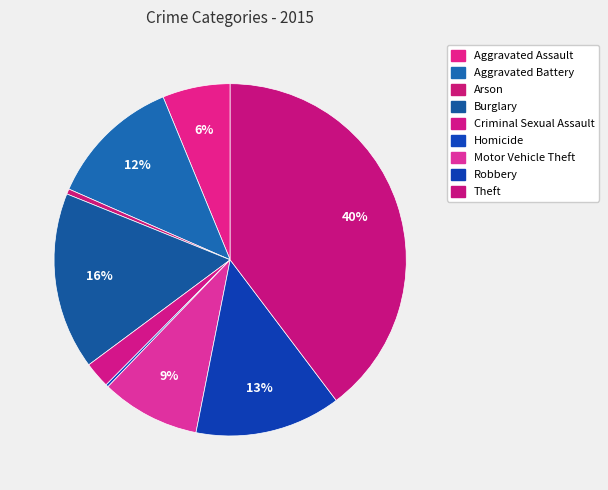

Count the number of slices in the pie.

9